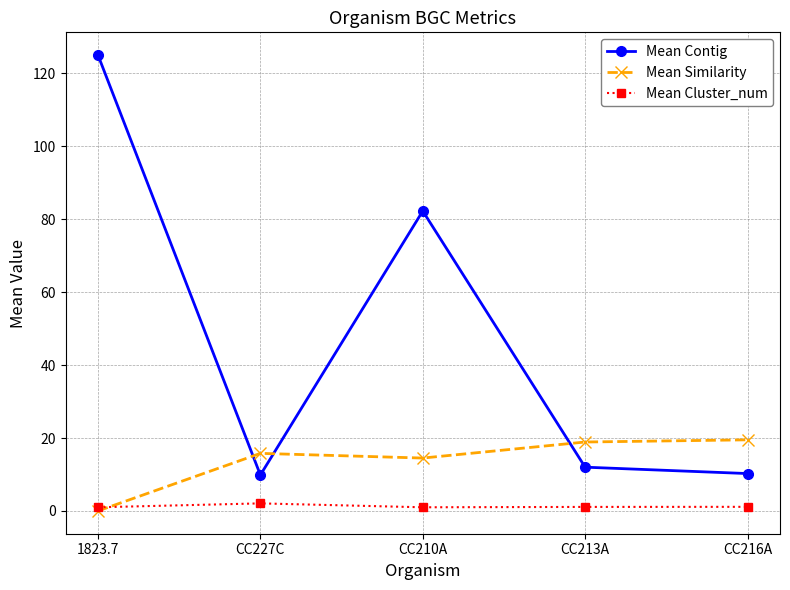

What position from the right is CC216A?

1